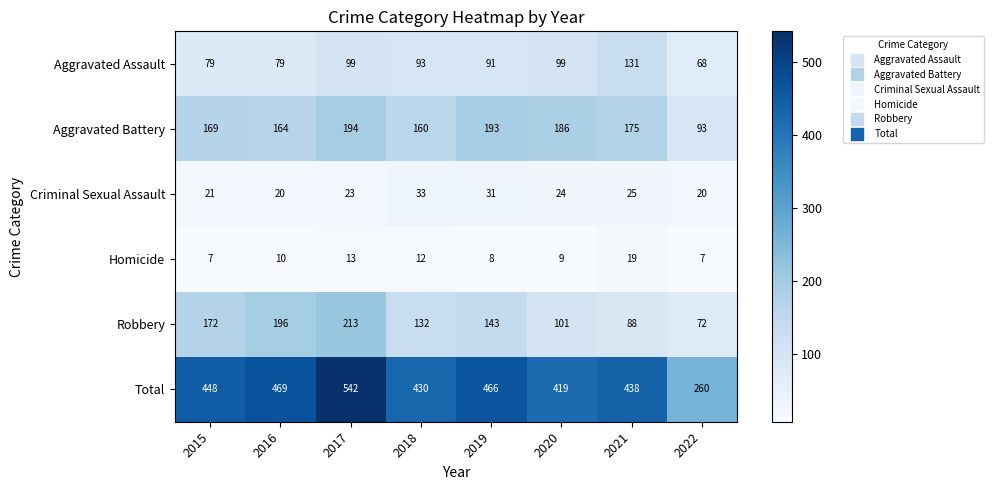

What is the maximum value shown in the chart?

542